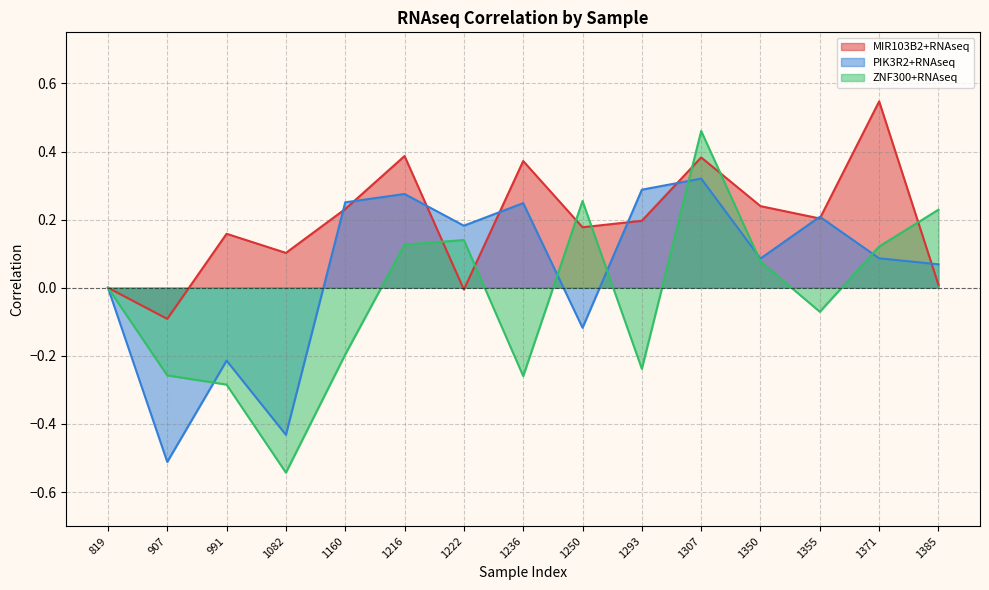

How many values in PIK3R2+RNAseq are above zero?

10